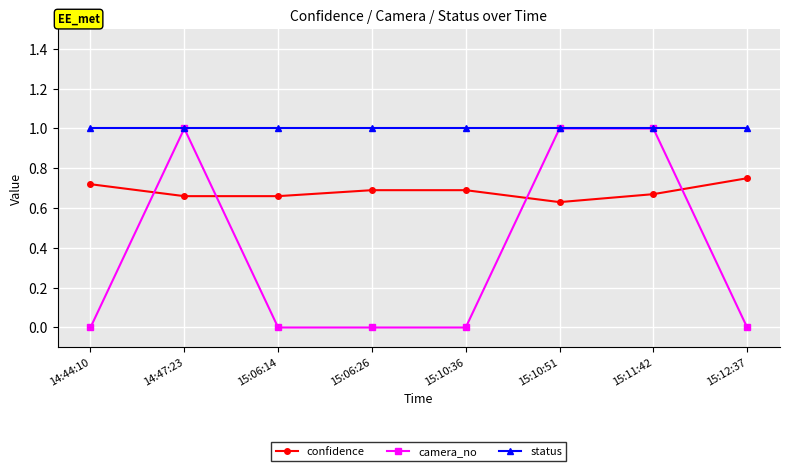

Where do confidence and camera_no first cross each other?

14:44:10 and 14:47:23